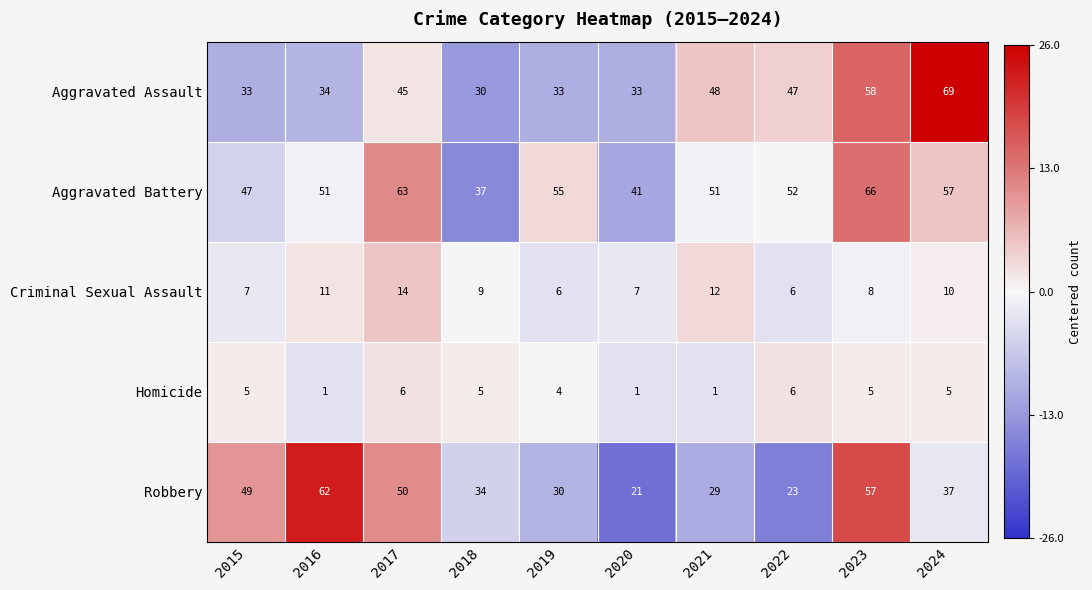

True or false: Homicide has a value of 3 at 2018.

False